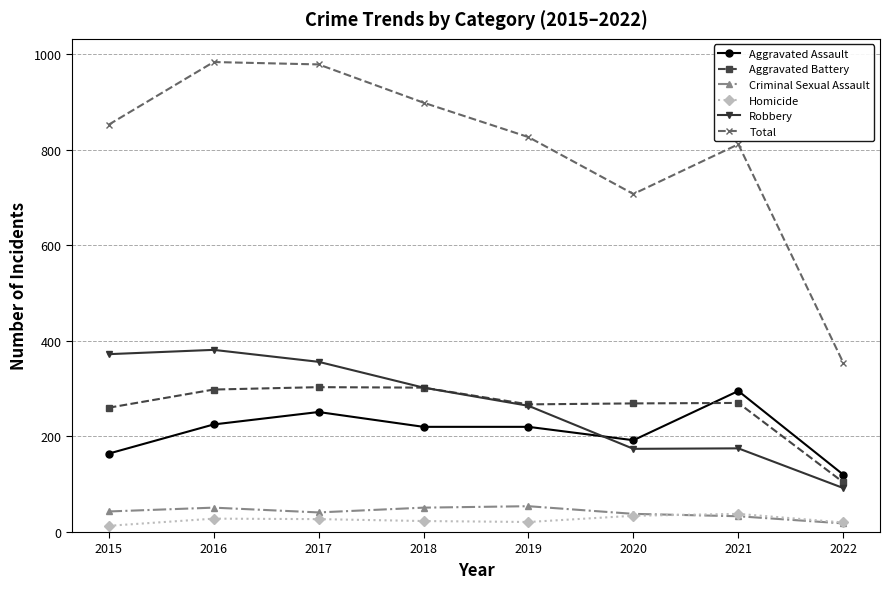

In Homicide, how many points are lower than both neighbors (excluding endpoints)?

1